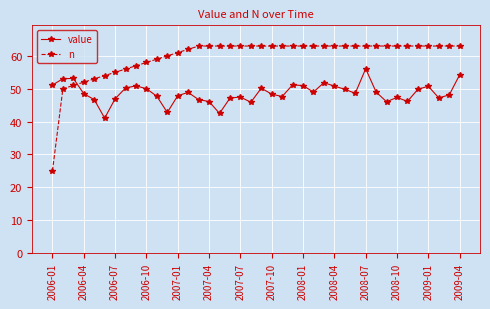

Which series has the largest total across all categories?

n